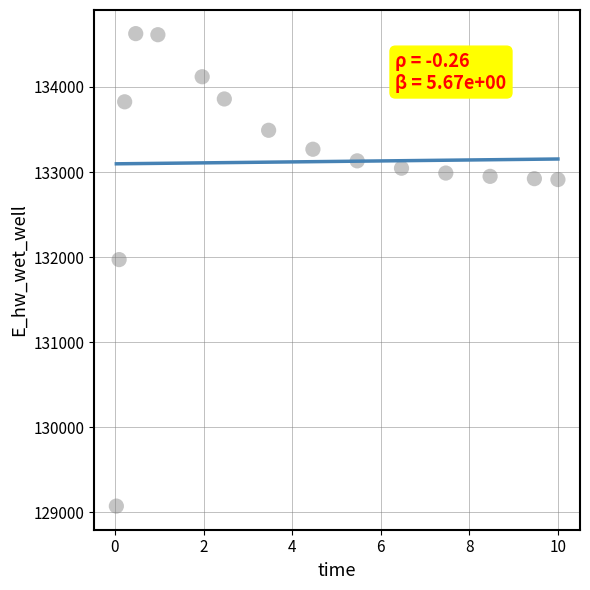

What is the range of X values (max minus min)?

10.0